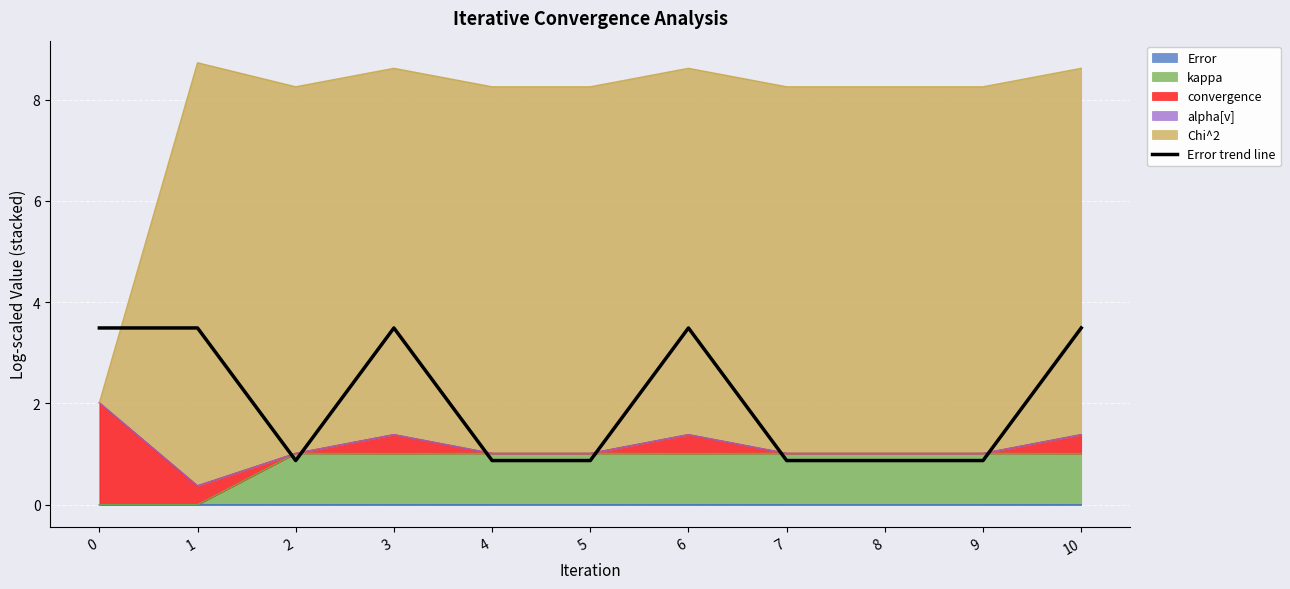

Reading right to left, transcribe all the data shown in this chart.

3.5	0.9	0.9	0.9	3.5	0.9	0.9	3.5	0.9	3.5	3.5